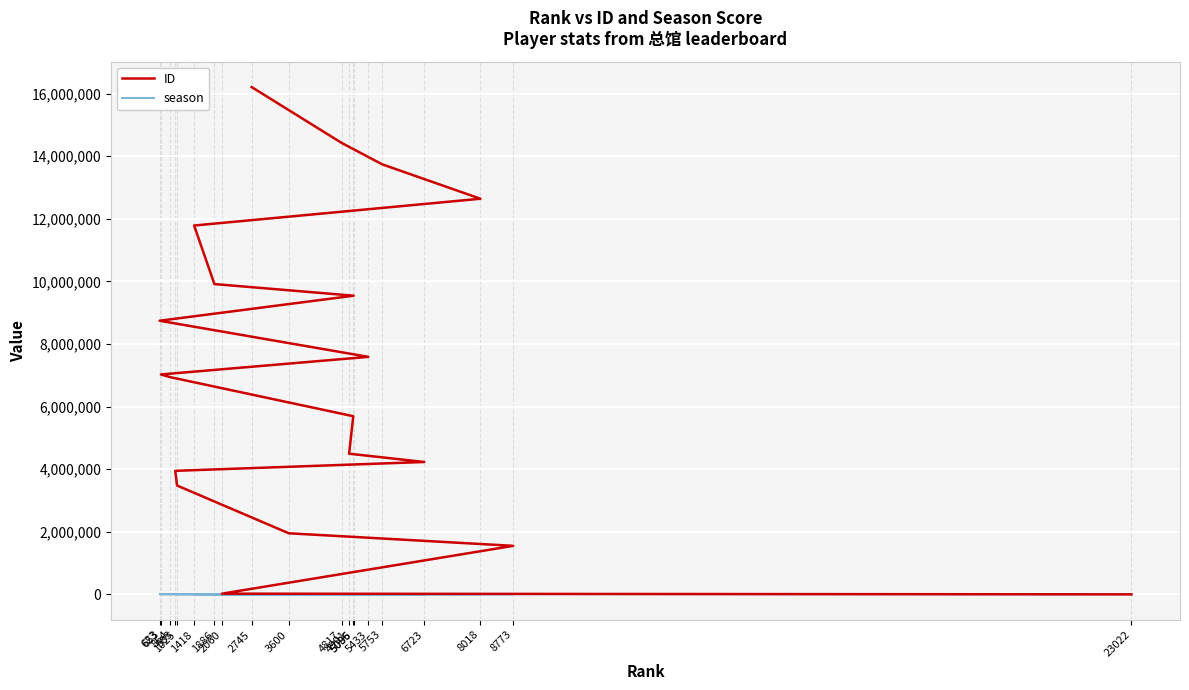

The value of ID at 1025 is 3477306. True or false?

True